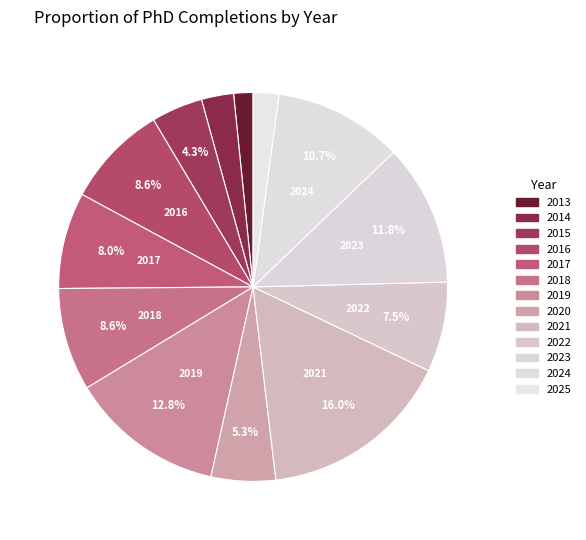

To the nearest percent, what portion does 2024 represent?

11%